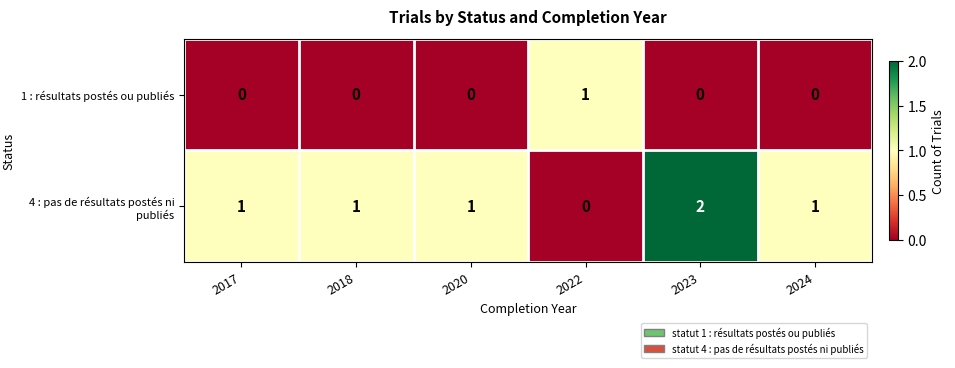

Reading left to right, list all the values displayed in this chart.

1 : résultats postés ou publiés: 0	0	0	1	0	0
4 : pas de résultats postés ni publiés: 1	1	1	0	2	1